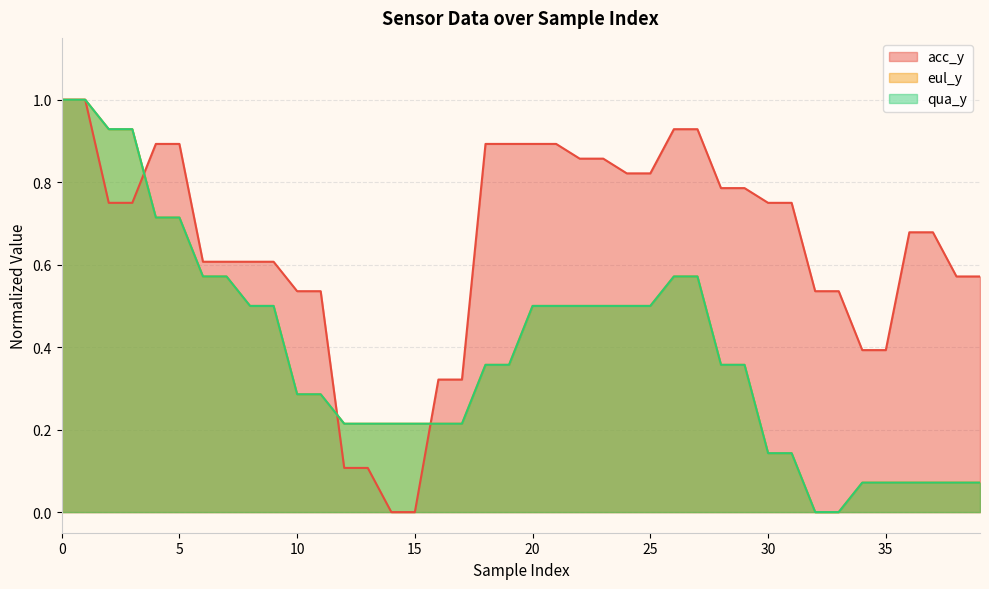

True or false: eul_y and acc_y cross at least once.

True